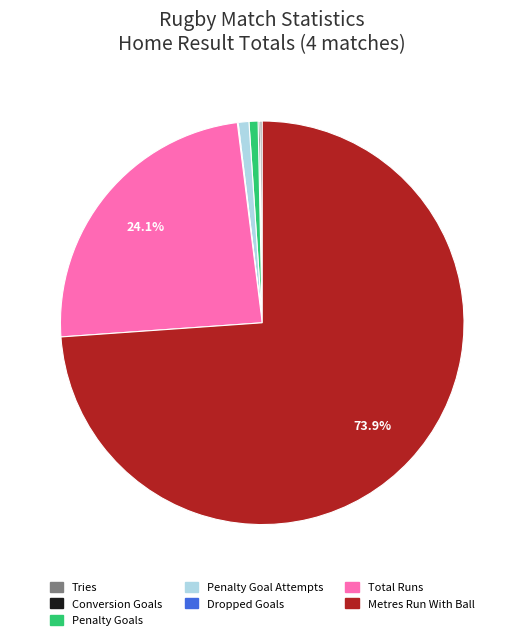

What is the majority slice?

Metres Run With Ball